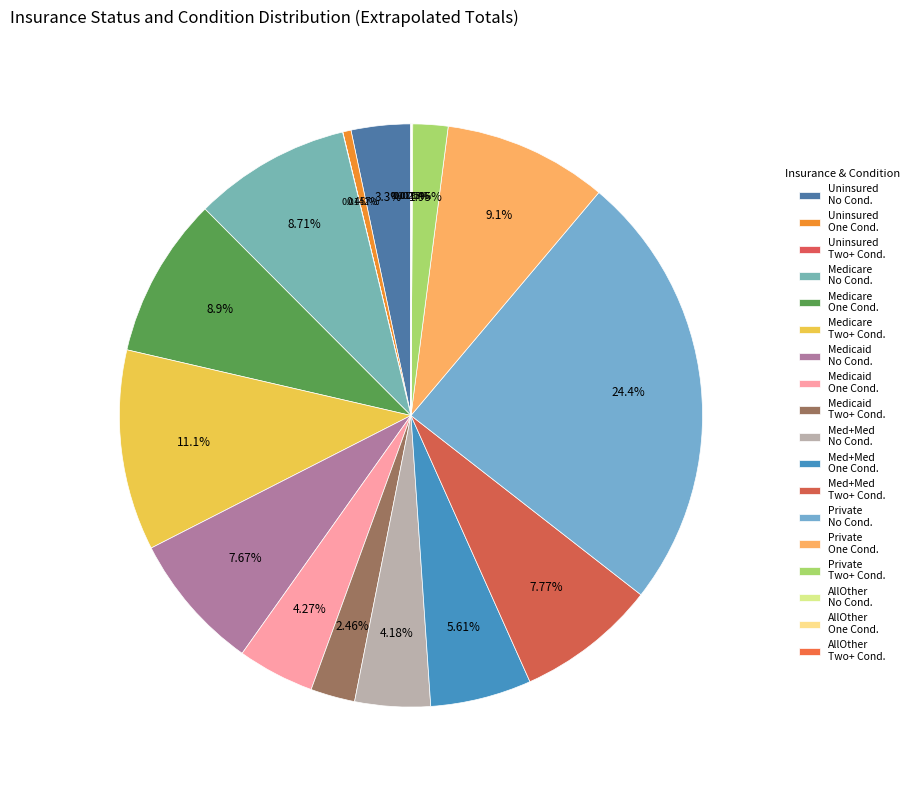

To the nearest percent, what is the difference between the largest and smallest slice percentages?

24%